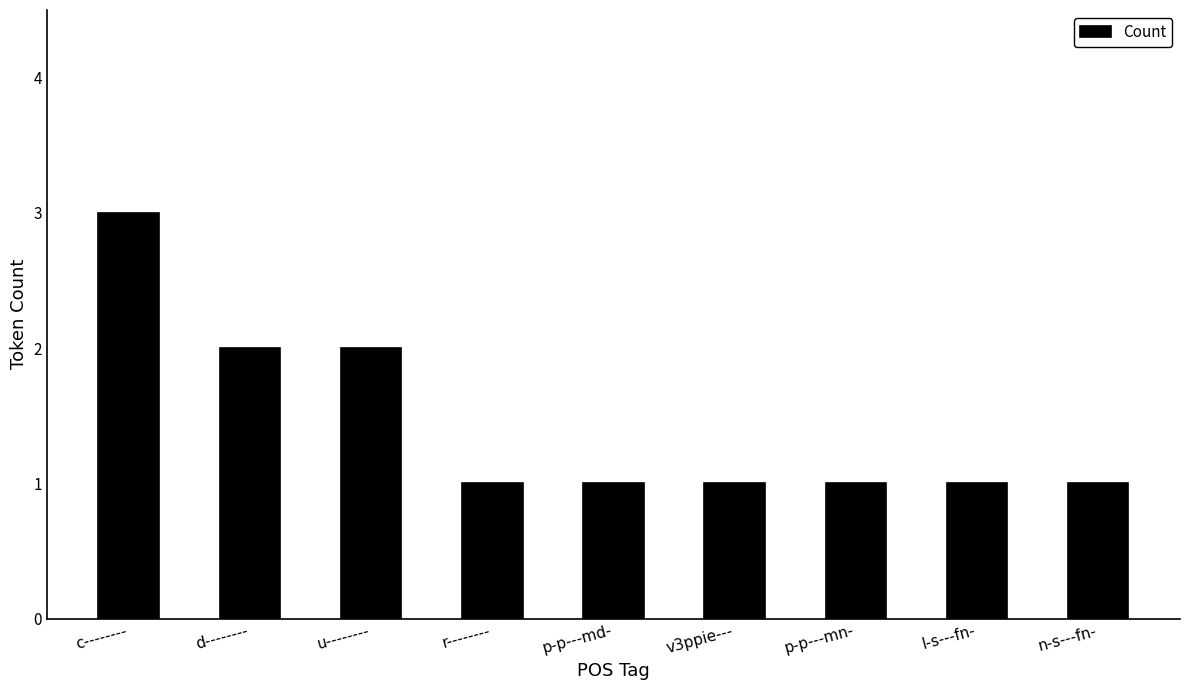

Which label corresponds to the largest value in the chart?

c--------